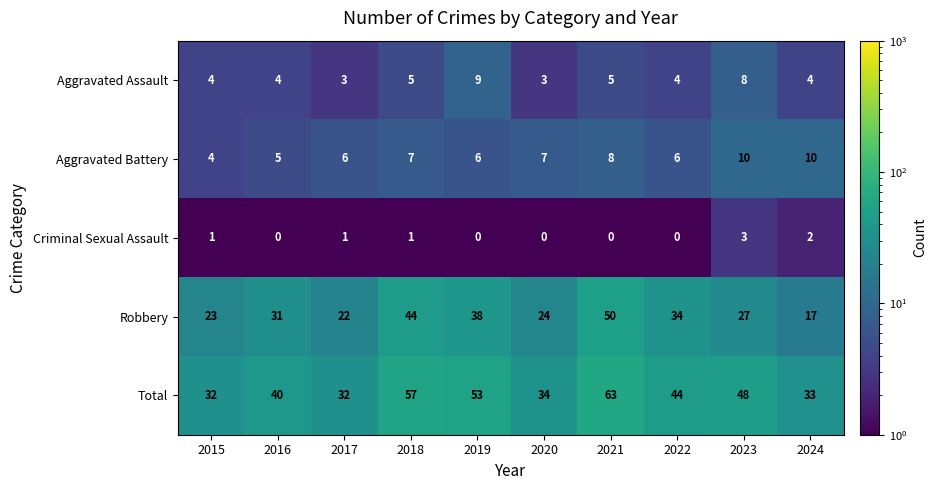

Which series has the largest range (max minus min)?

Robbery